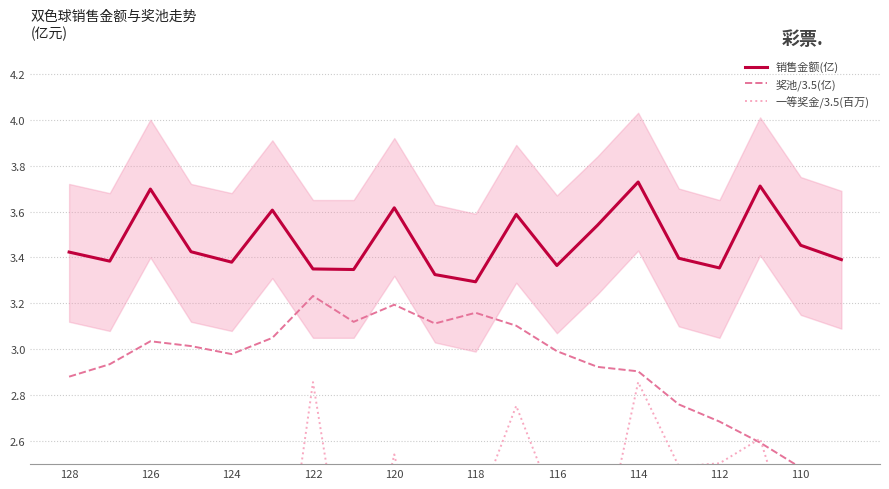

True or false: 销售金额(亿) has a value of 0.9 at 124.

False